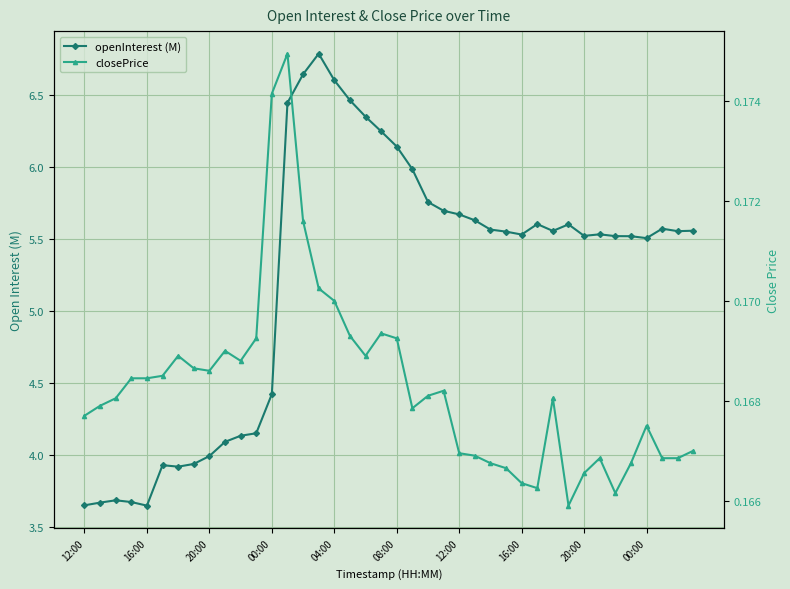

Reading left to right, what are all the values shown in this chart?

openInterest (M): 3.7	3.7	3.7	3.7	3.6	3.9	3.9	3.9	4.0	4.1	4.1	4.2	4.4	6.4	6.6	6.8	6.6	6.5	6.3	6.2	6.1	6.0	5.8	5.7	5.7	5.6	5.6	5.6	5.5	5.6	5.6	5.6	5.5	5.5	5.5	5.5	5.5	5.6	5.6	5.6
closePrice: 0.2	0.2	0.2	0.2	0.2	0.2	0.2	0.2	0.2	0.2	0.2	0.2	0.2	0.2	0.2	0.2	0.2	0.2	0.2	0.2	0.2	0.2	0.2	0.2	0.2	0.2	0.2	0.2	0.2	0.2	0.2	0.2	0.2	0.2	0.2	0.2	0.2	0.2	0.2	0.2